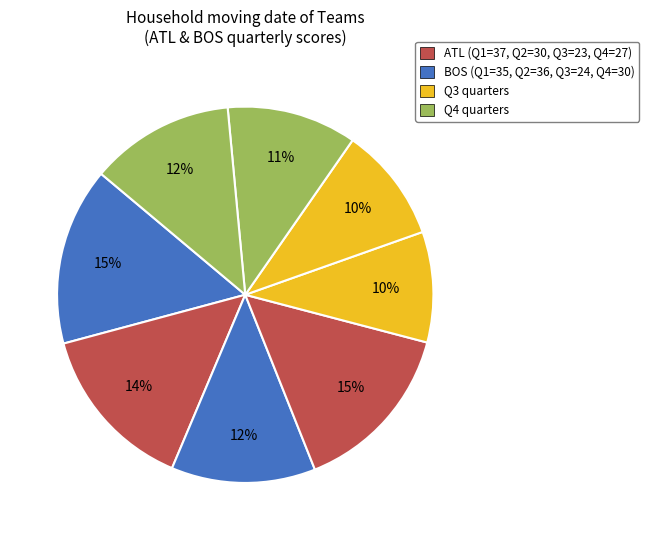

How many slices are in this pie chart?

8